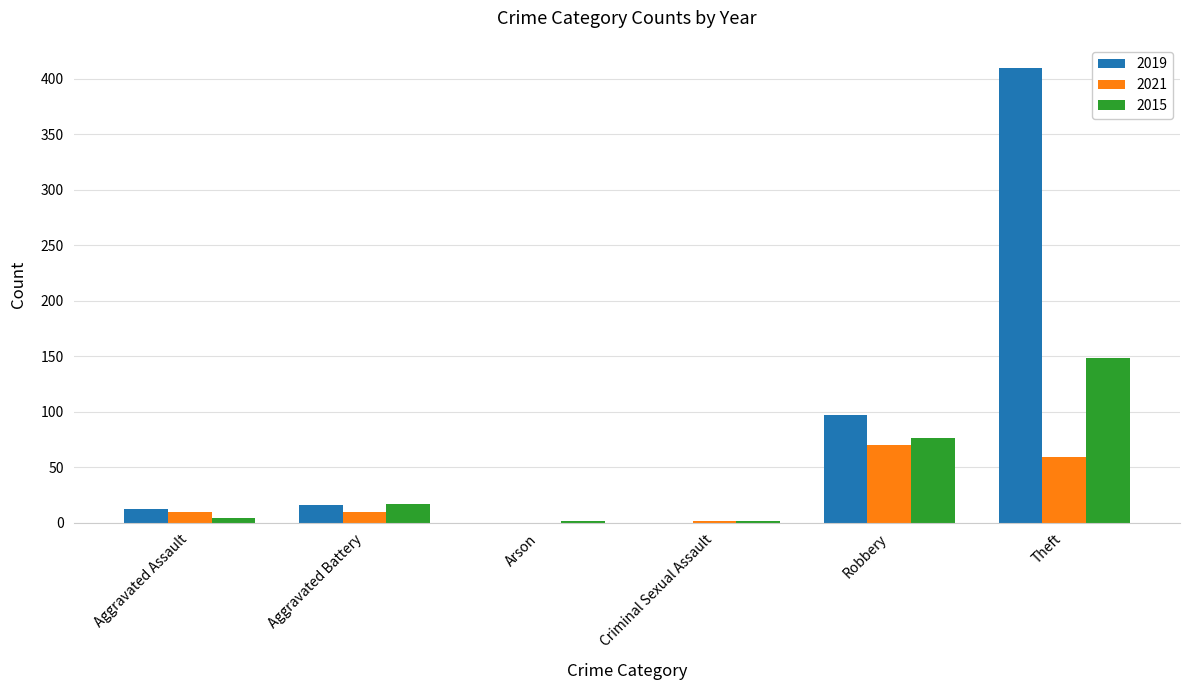

The 2021 series shows 10 at Aggravated Assault. True or false?

True